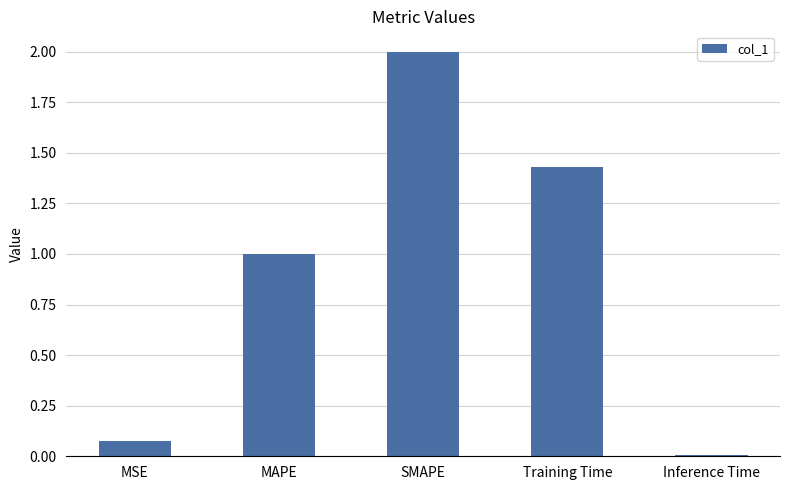

Rank the categories by value from highest to lowest.

SMAPE, Training Time, MAPE, MSE, Inference Time